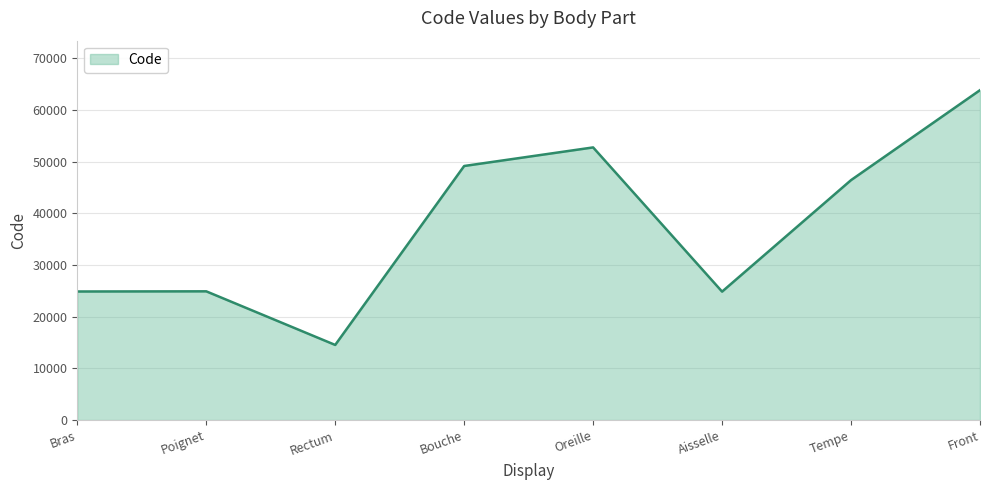

The value at Bouche is 12378. True or false?

False